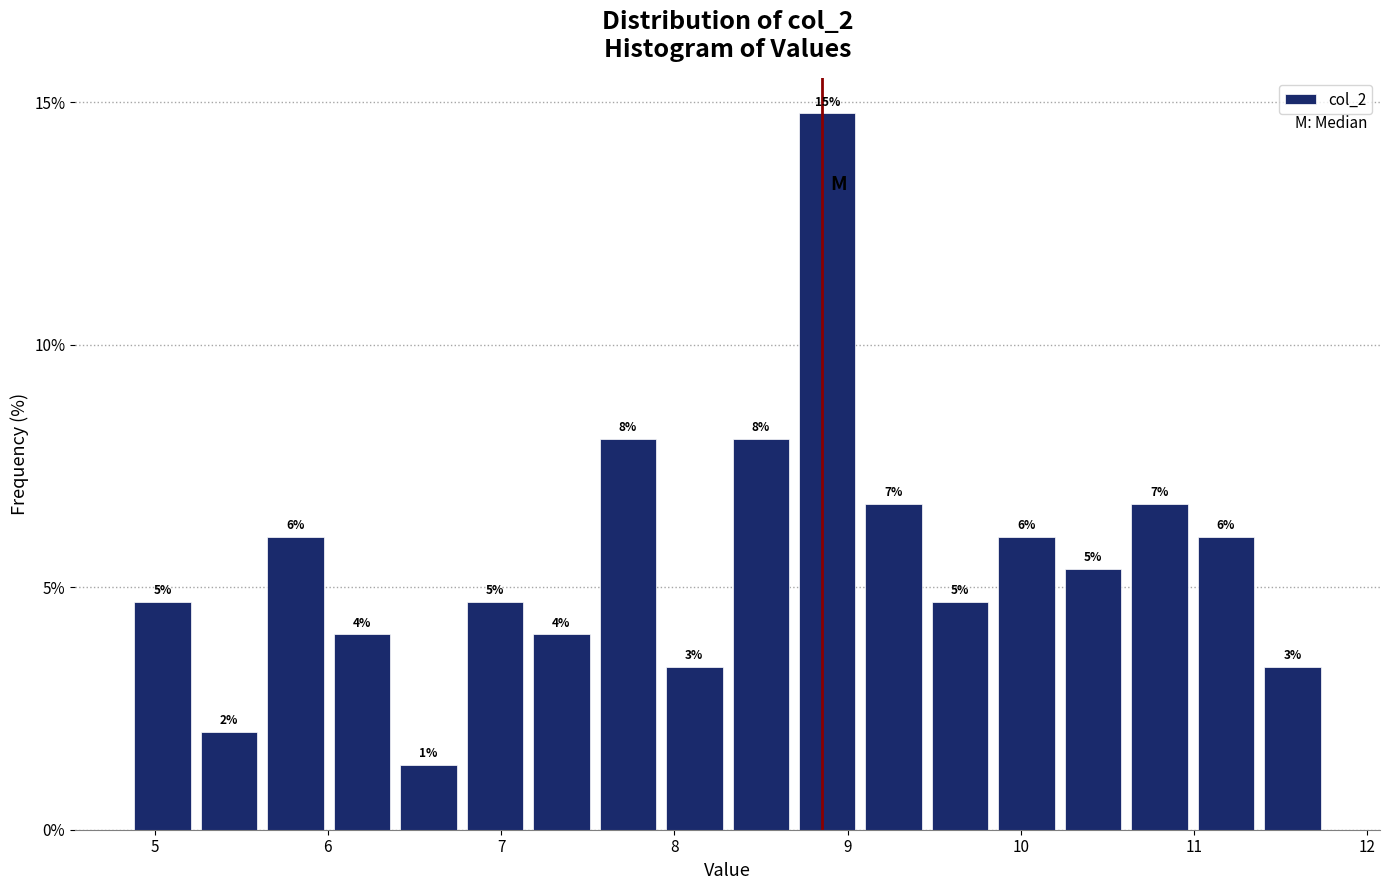

Read against the x-axis, roughly where is the centre of the tallest bar?

8.9